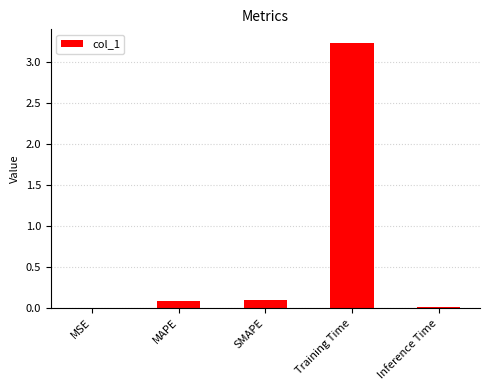

Is it true that the value at MSE is 0.0?

True